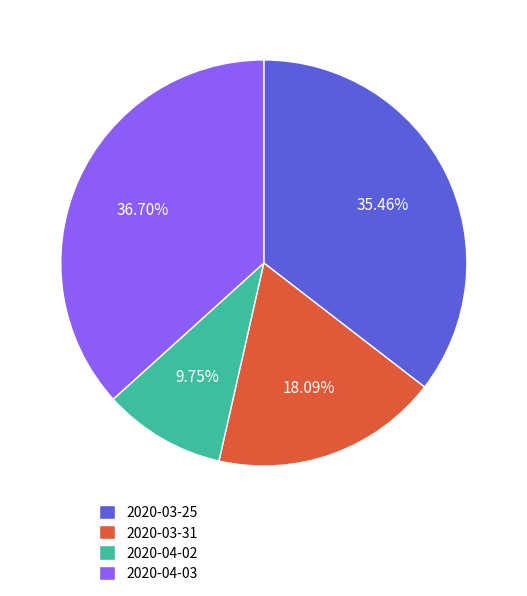

Which category has the smallest portion of the pie?

2020-04-02